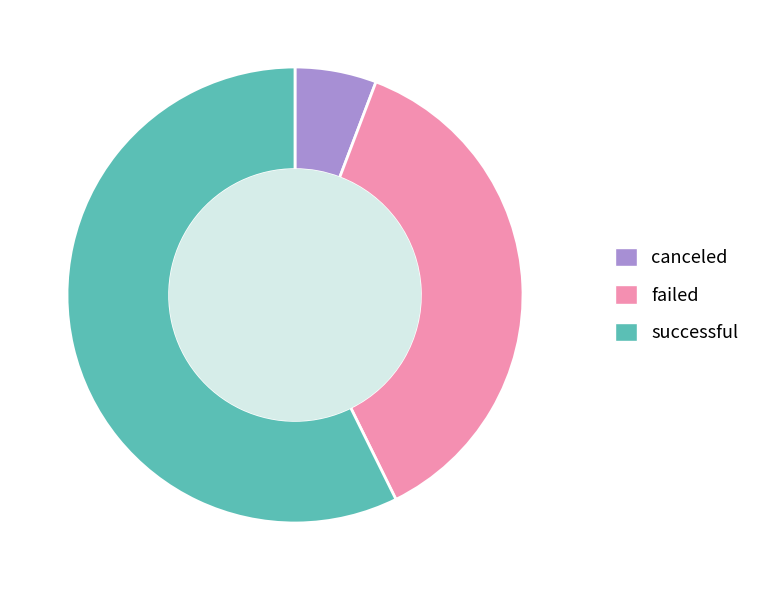

Combined, do canceled and successful account for over 50%?

Yes